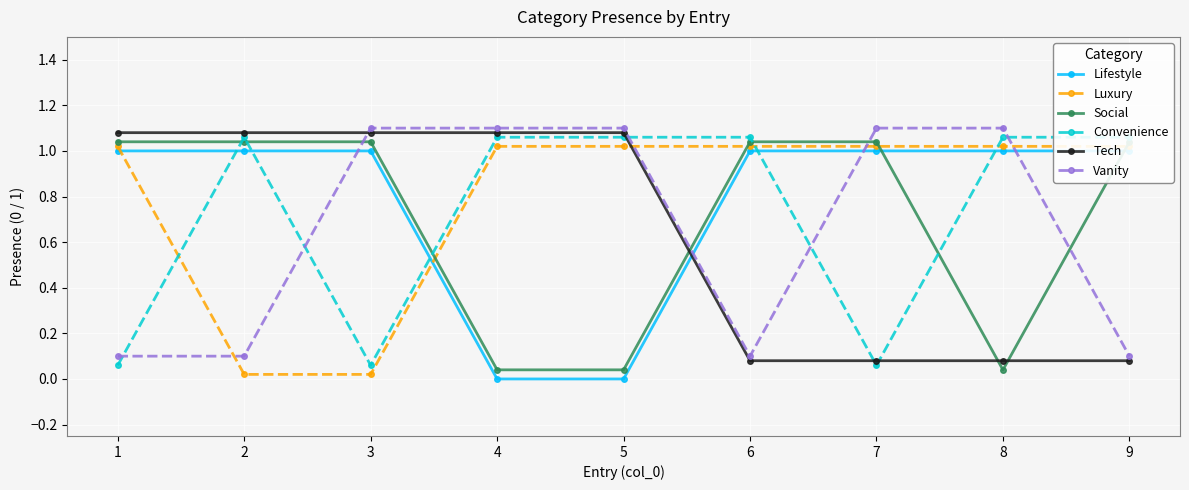

List the labels in order of Luxury value, smallest first.

2, 3, 1, 4, 5, 6, 7, 8, 9